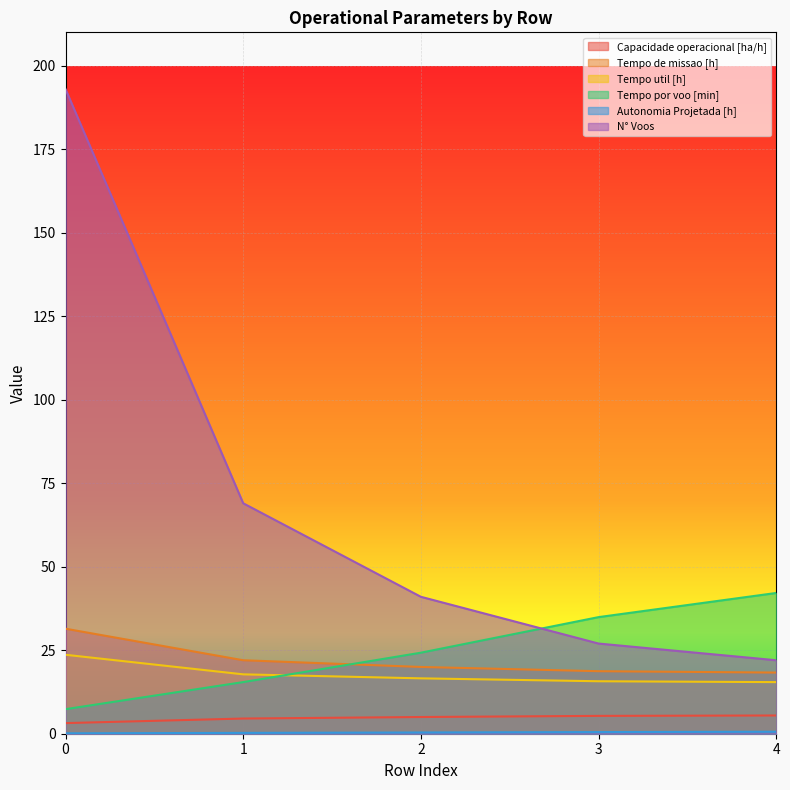

True or false: Capacidade operacional [ha/h] has more than 0 interior local peaks.

False